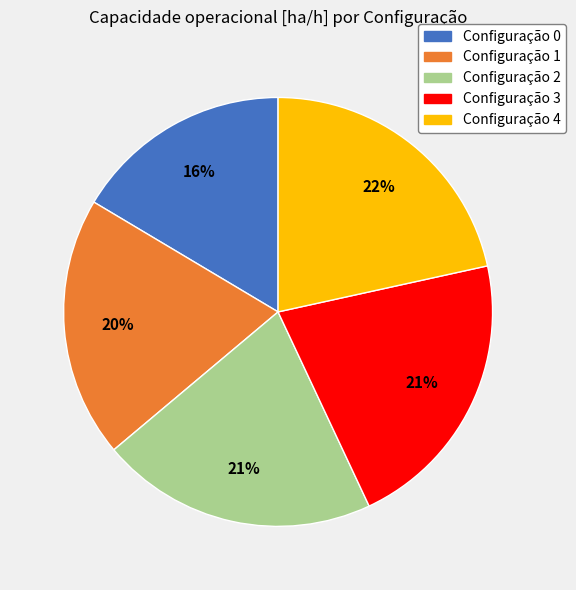

Count the number of slices in the pie.

5